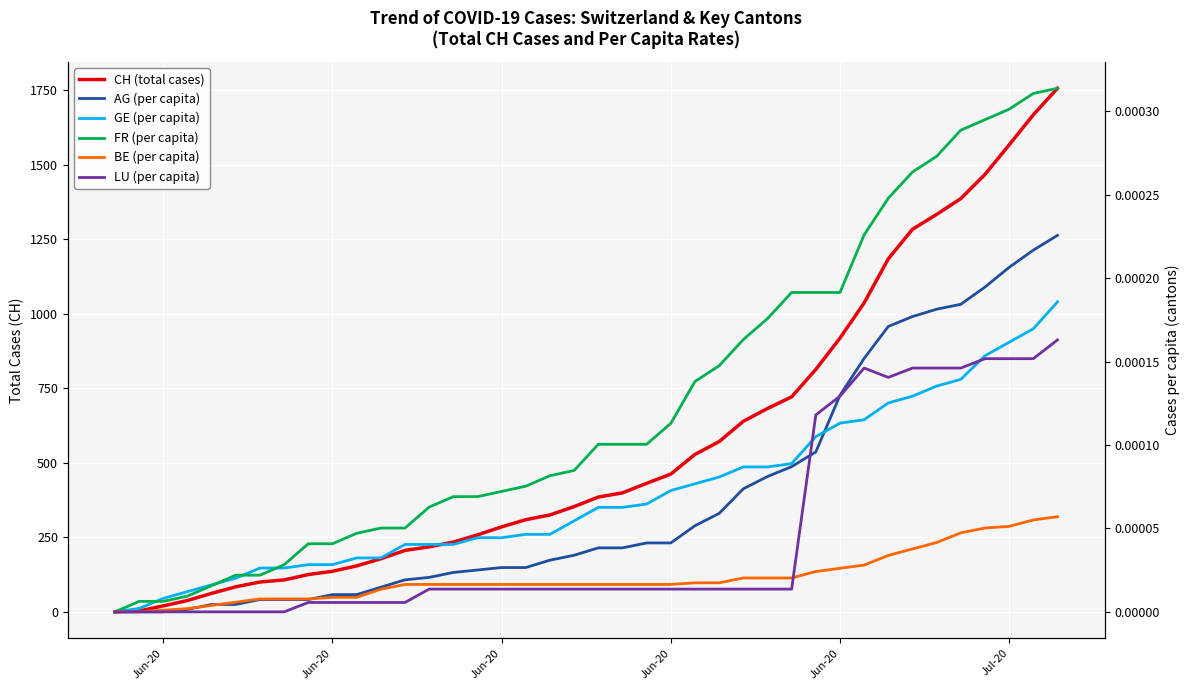

What is the difference between the second highest and minimum values in the CH (total cases) series?

1667.0